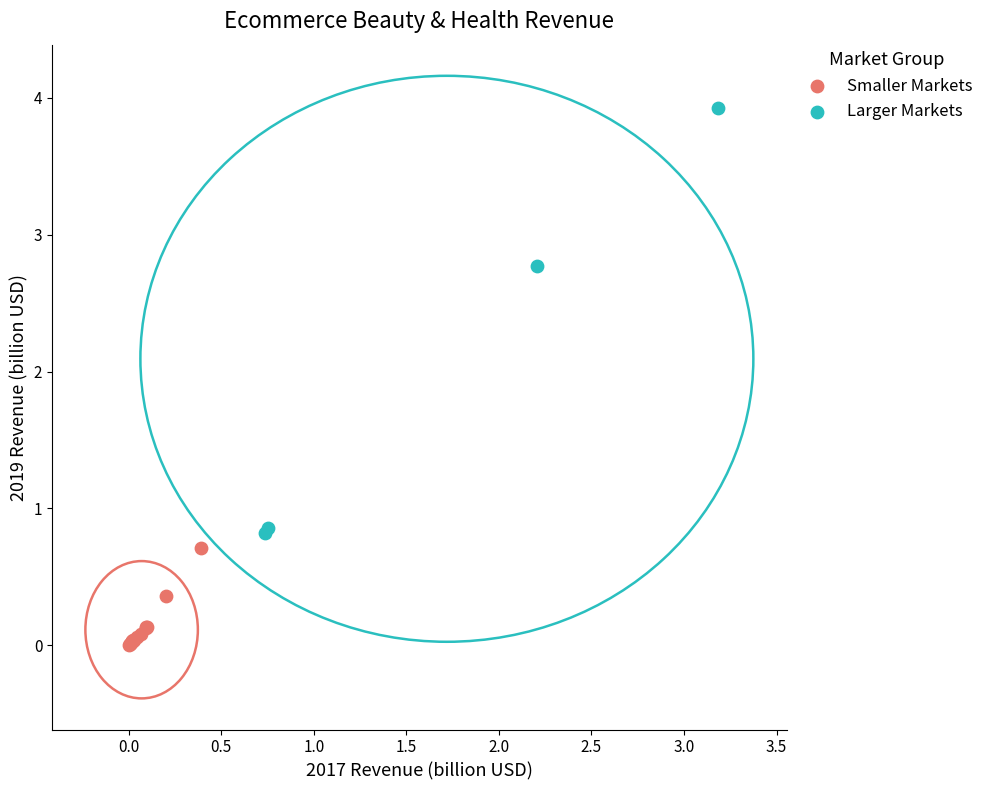

Which series has the widest spread of Y values?

Larger Markets